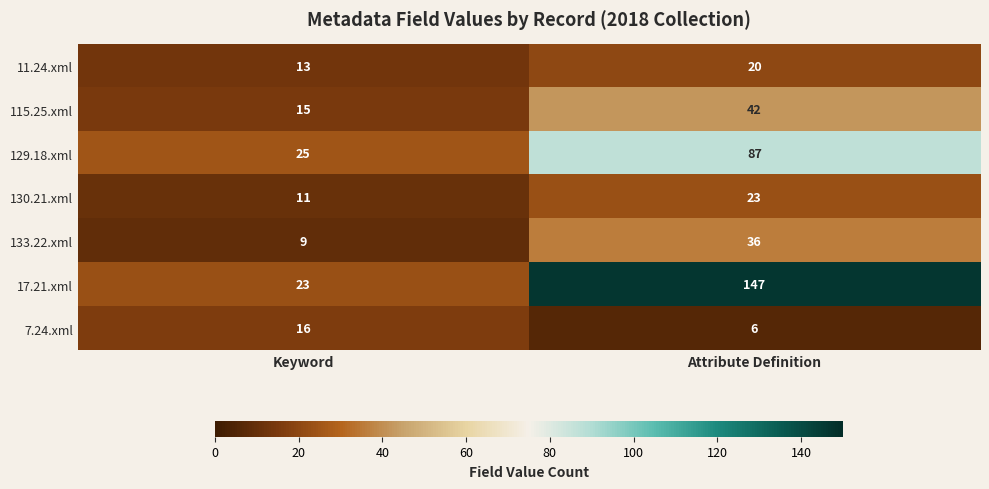

What is the approximate value of 17.21.xml at Attribute Definition, to the nearest 50?

150